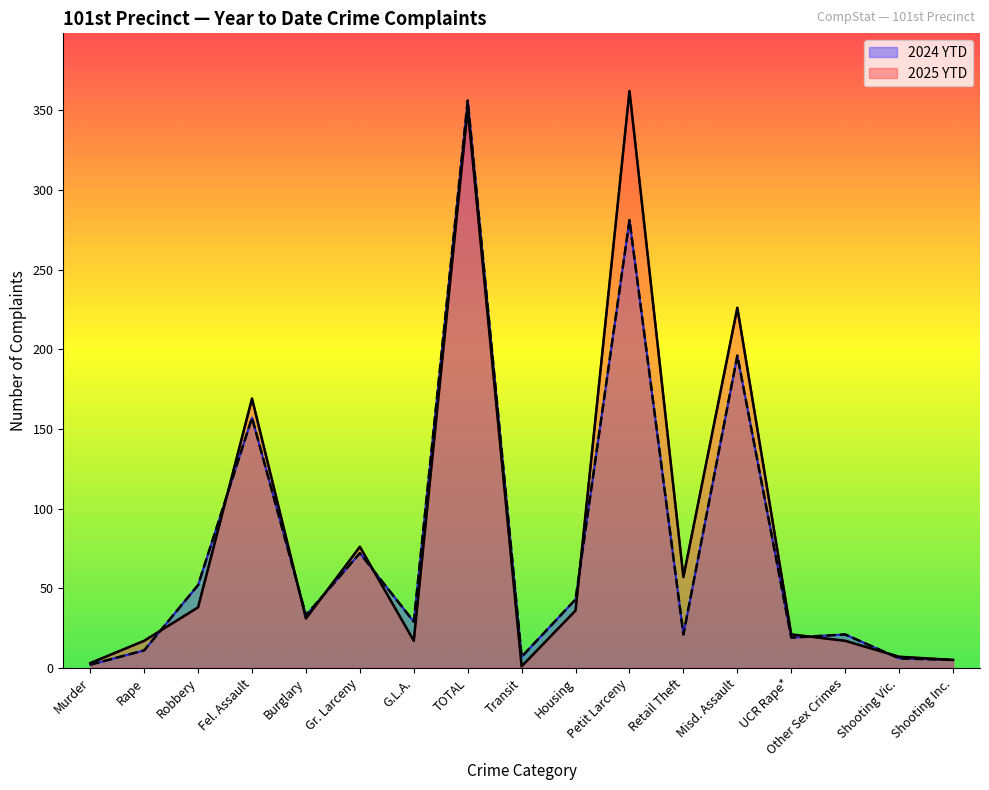

Which series has the largest range (max minus min)?

2025 YTD